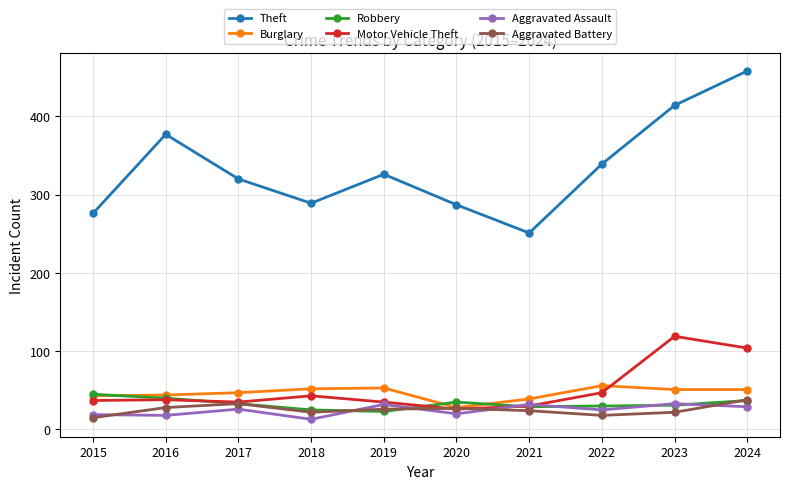

Where is the first local minimum for Theft?

2018